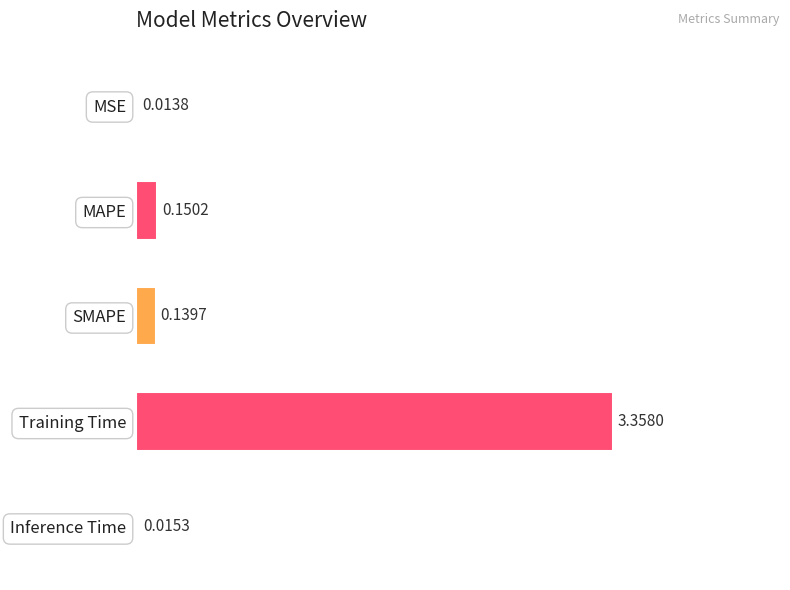

Where is the data nearest to the value 1?

MAPE